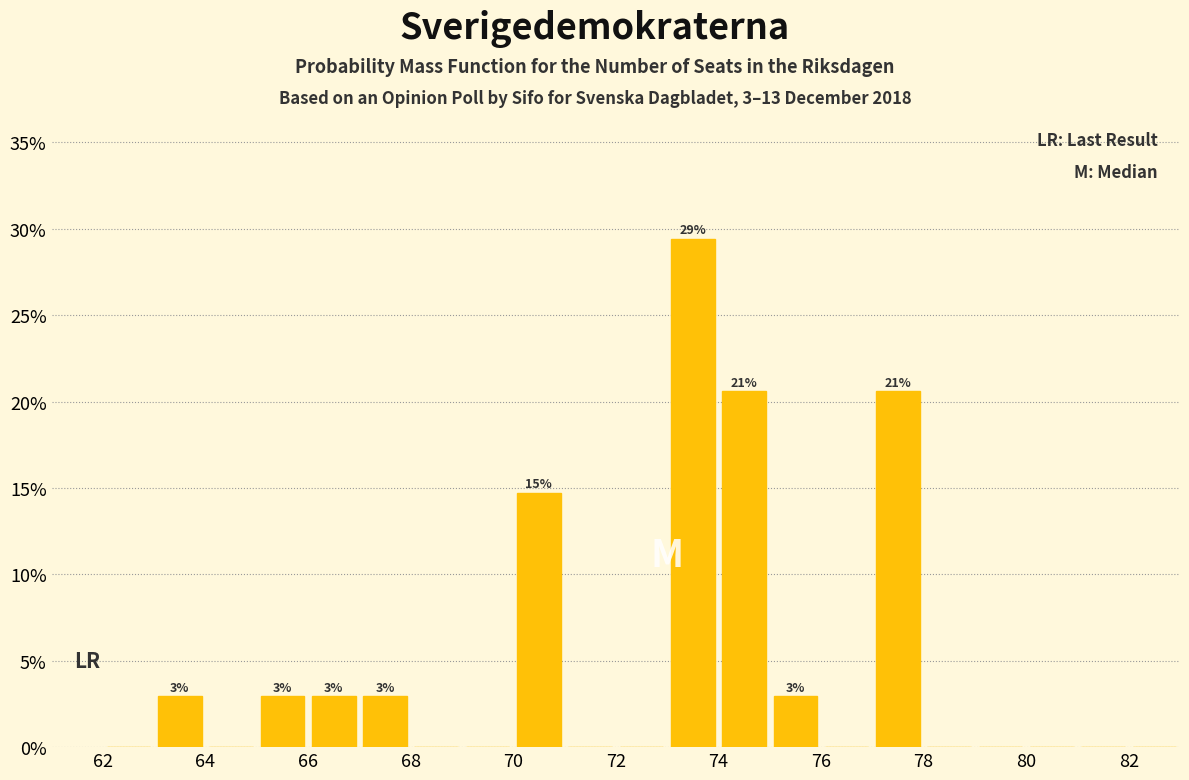

Over which range of the x-axis is the bar tallest?

73 to 74